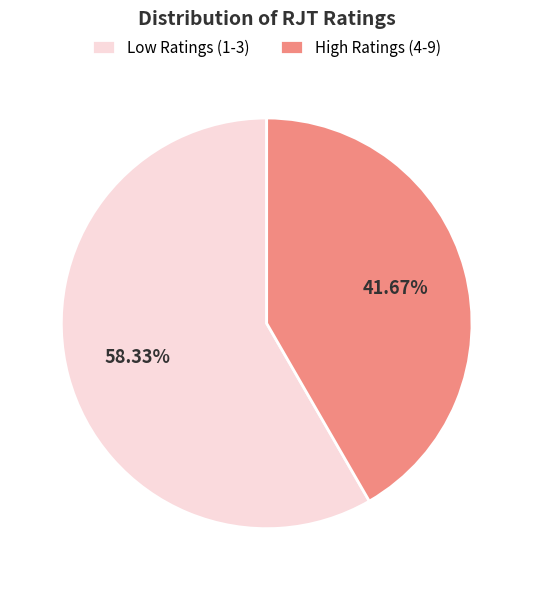

Approximately how many times larger is the value at High Ratings (4-9) compared to Low Ratings (1-3)?

0.7